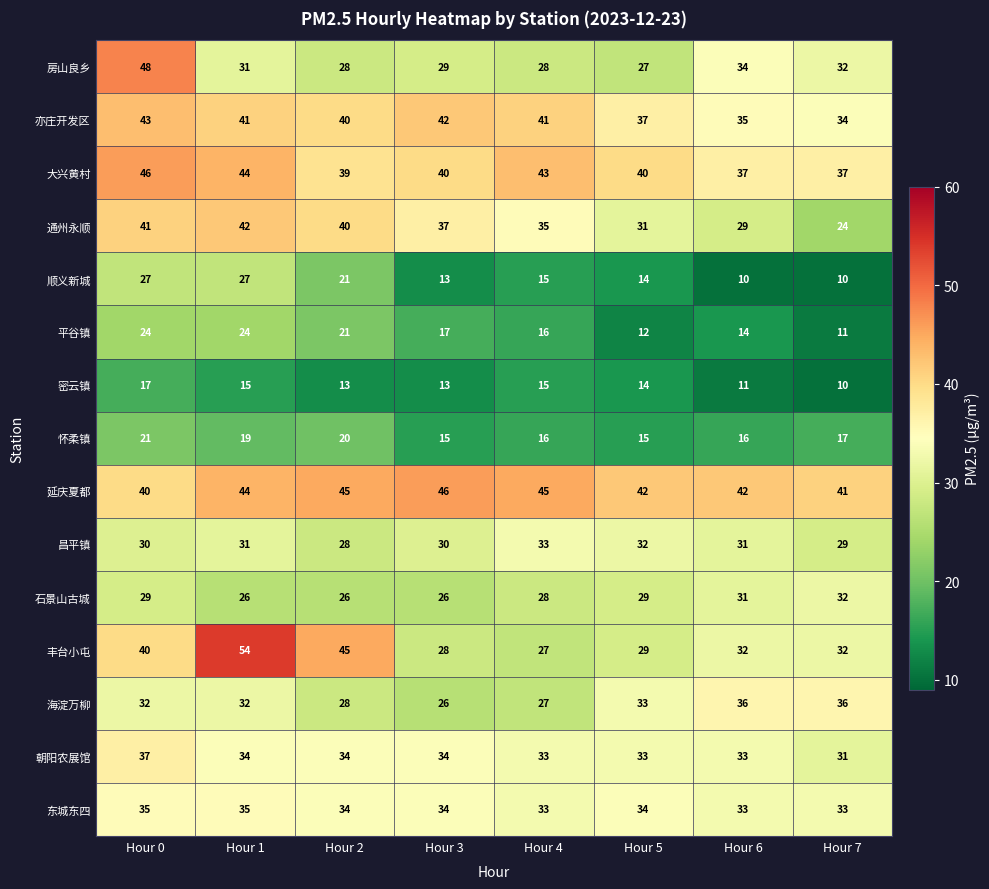

What is the sum of all 平谷镇 values?

139